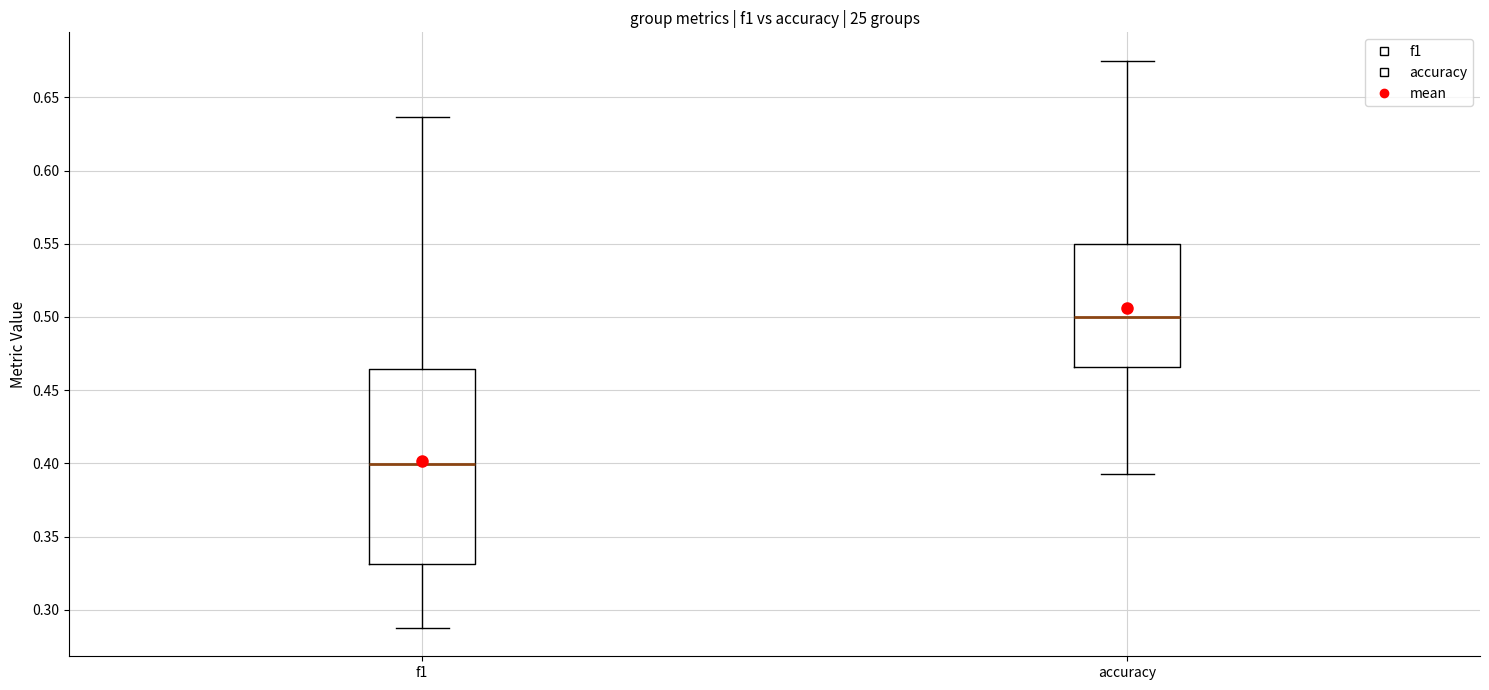

Which box's median line is the lowest?

f1